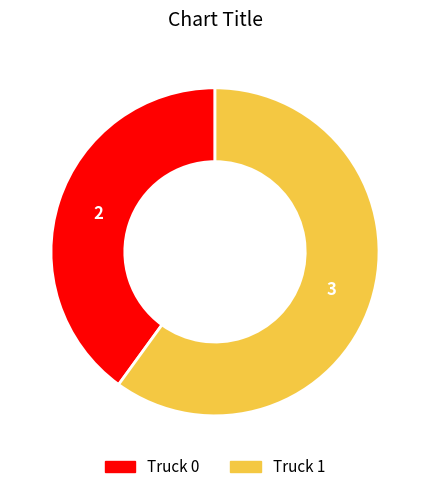

Rank the categories by value from highest to lowest.

Truck 1, Truck 0